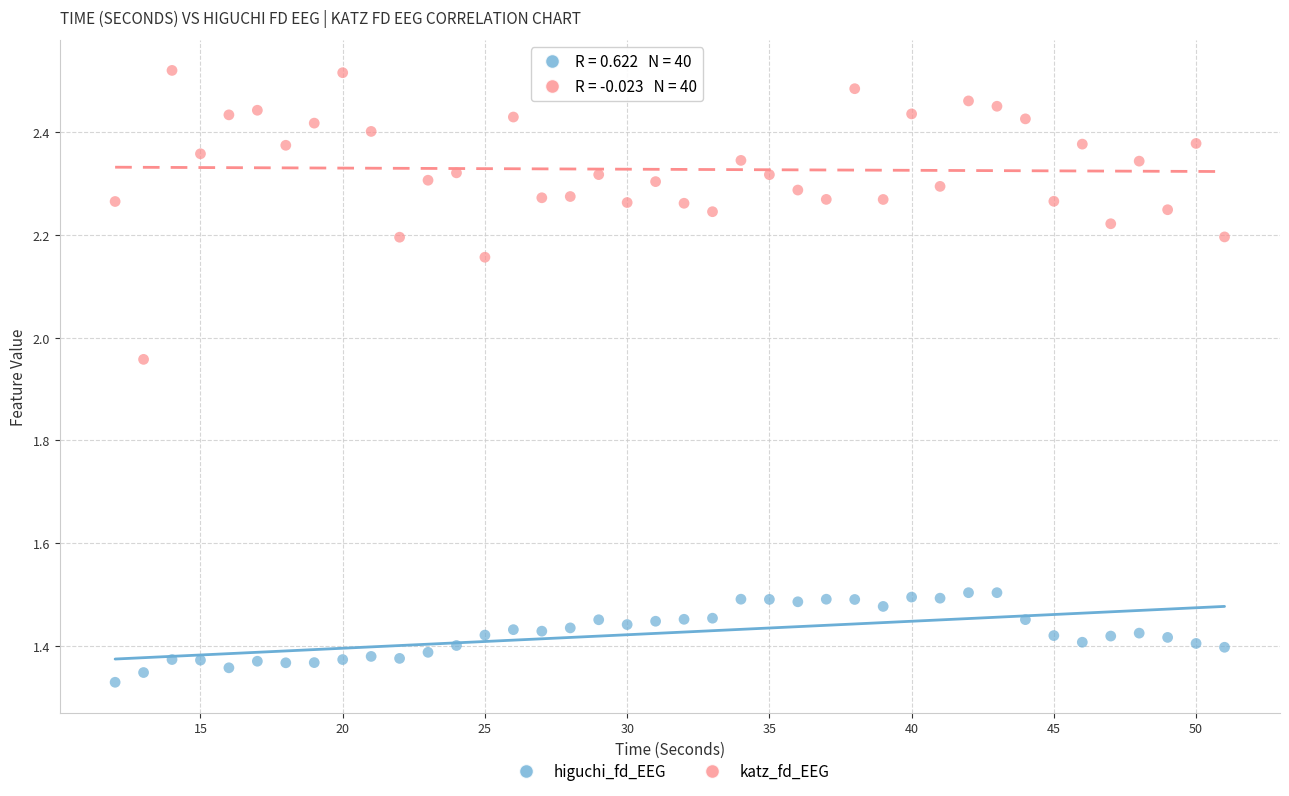

Which series contains the lowest Y value?

higuchi_fd_EEG